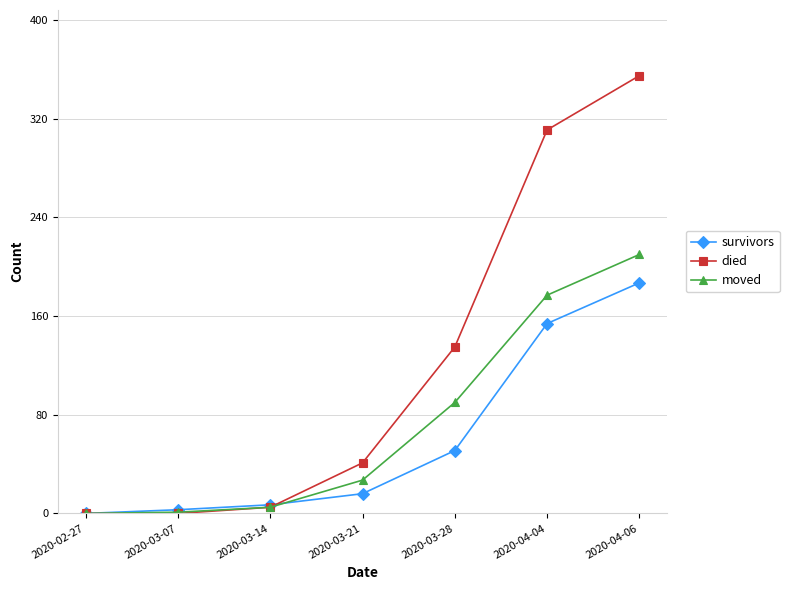

What is the sum of the died values at 2020-03-21 and 2020-02-27?

41